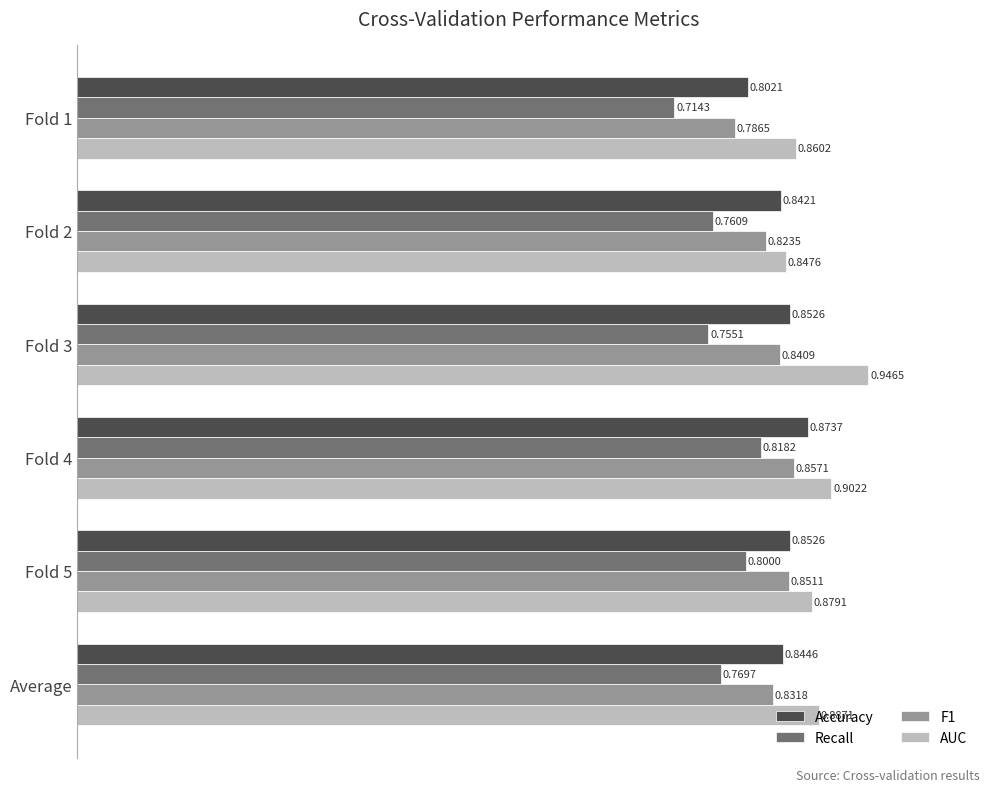

List the series in order of their peak value, lowest first.

Recall, F1, Accuracy, AUC